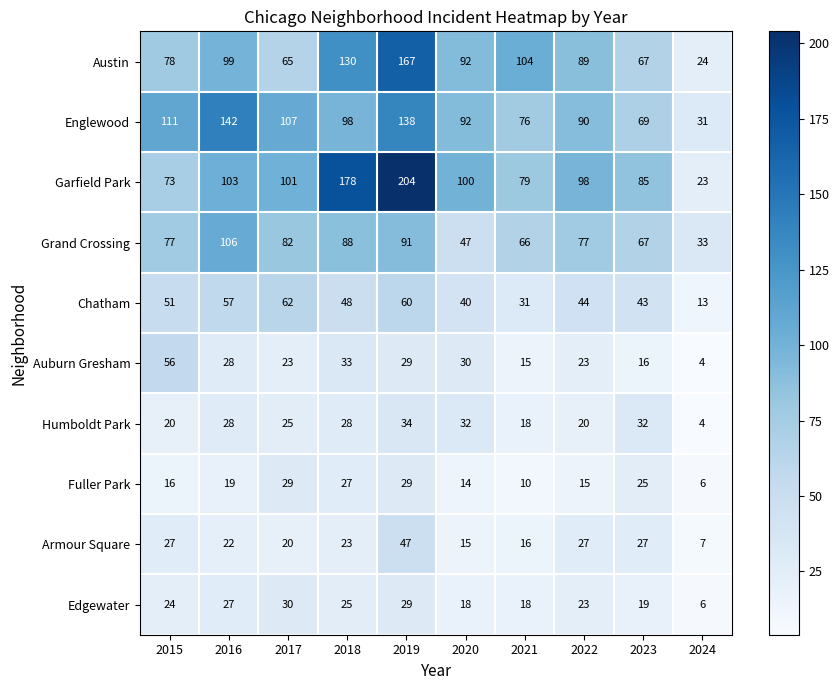

What is the maximum value for Fuller Park?

29